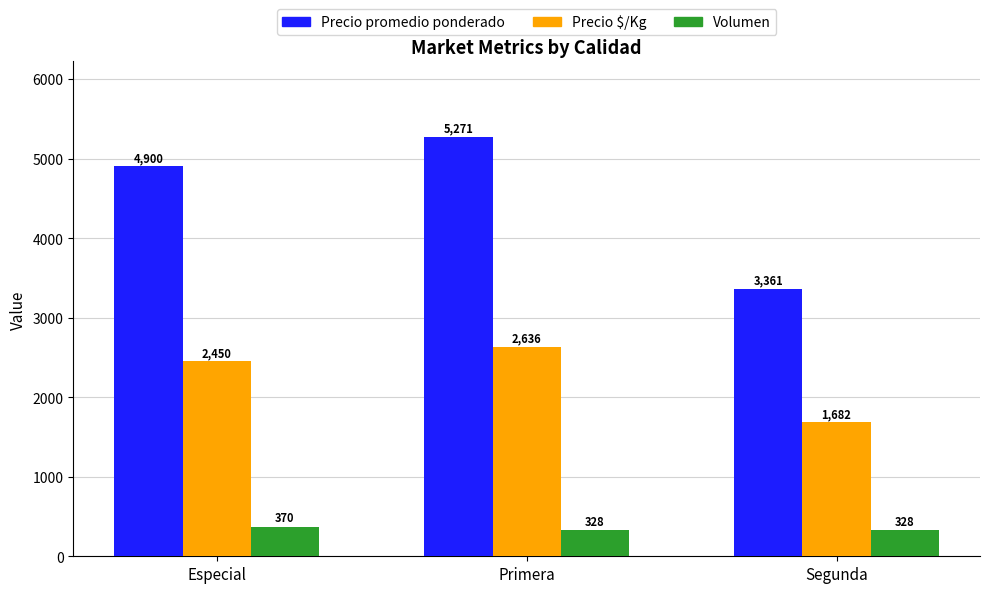

What is the approximate value of Precio $/Kg at Segunda, to the nearest 10?

1680